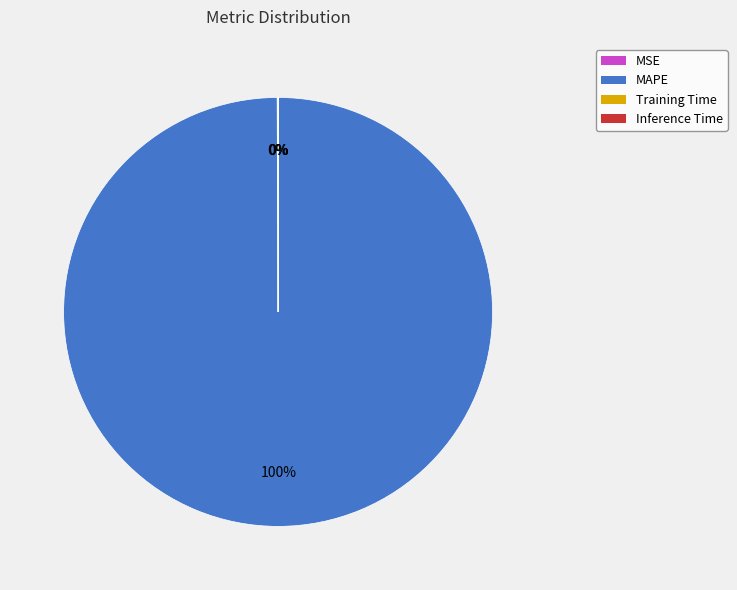

Is it true that MAPE is 100% of the pie?

True